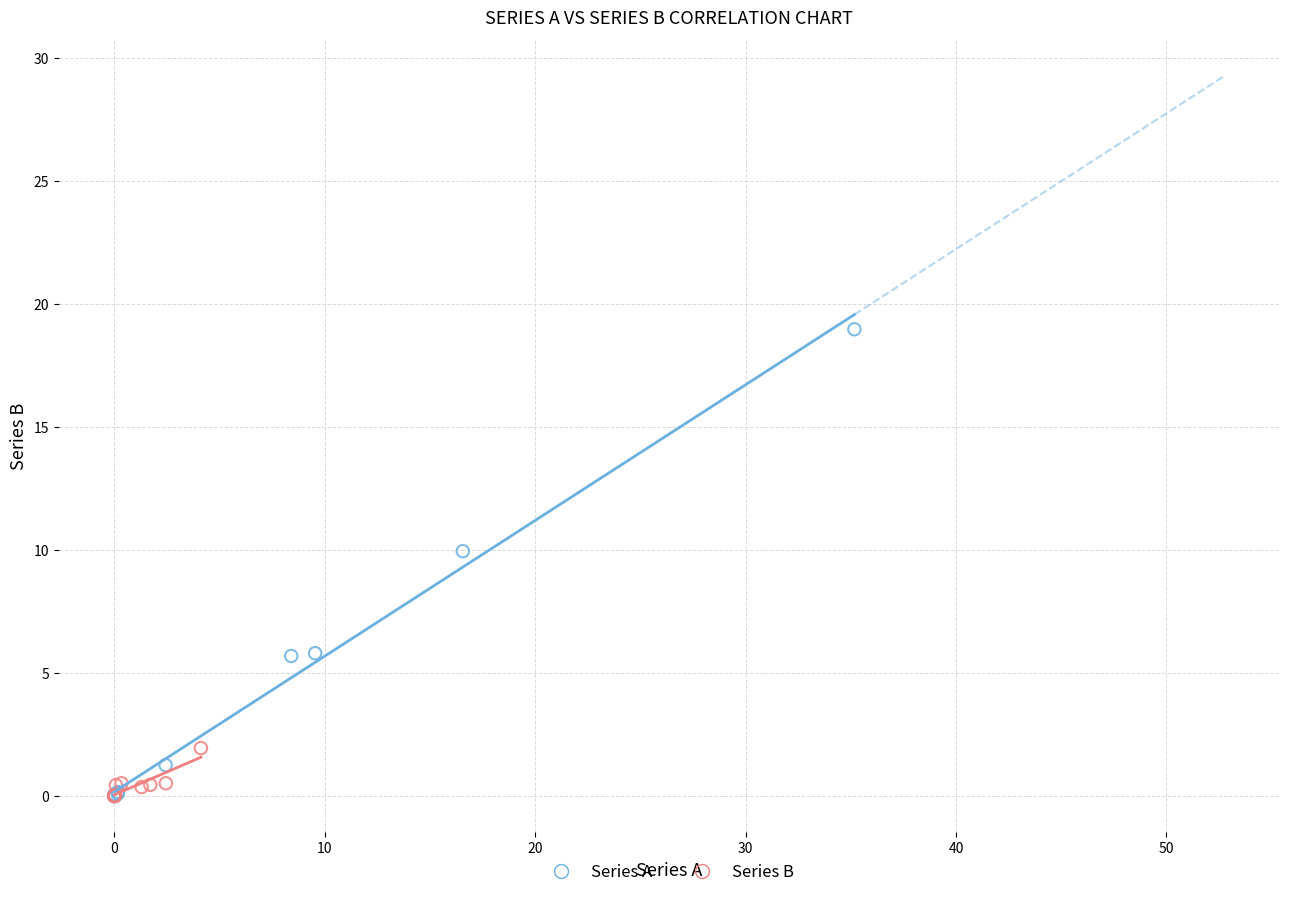

Which series has the widest spread of Y values?

Series A